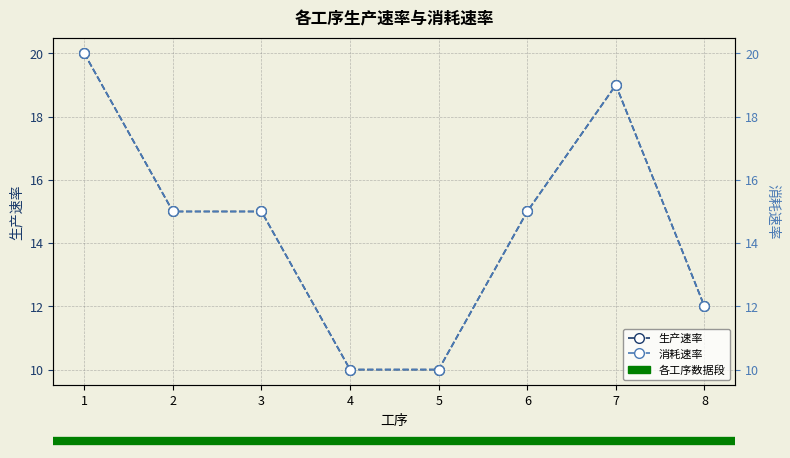

At how many categories does at least one series exceed 19?

1